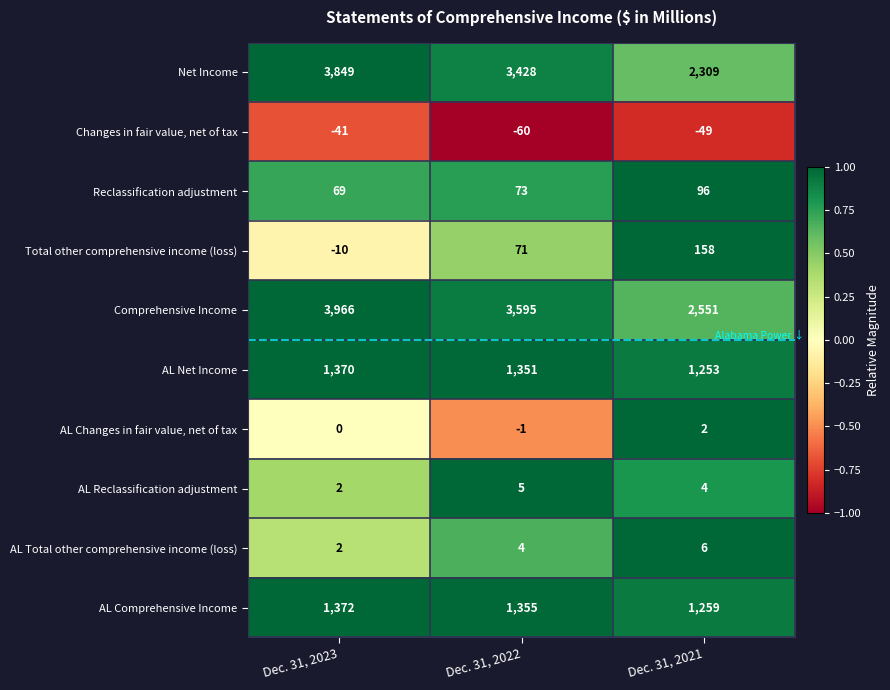

What is the approximate value of AL Reclassification adjustment at Dec. 31, 2022?

5